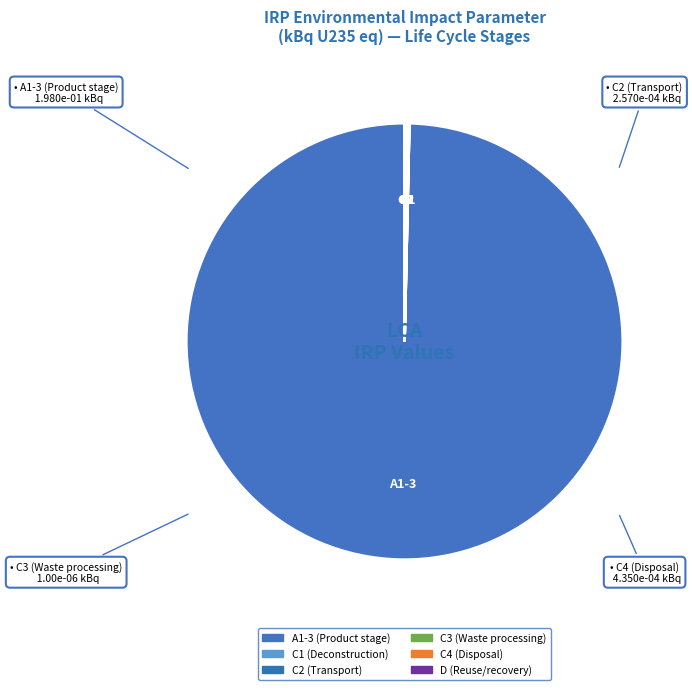

To the nearest percent, what is the difference between the largest and smallest slice percentages?

100%